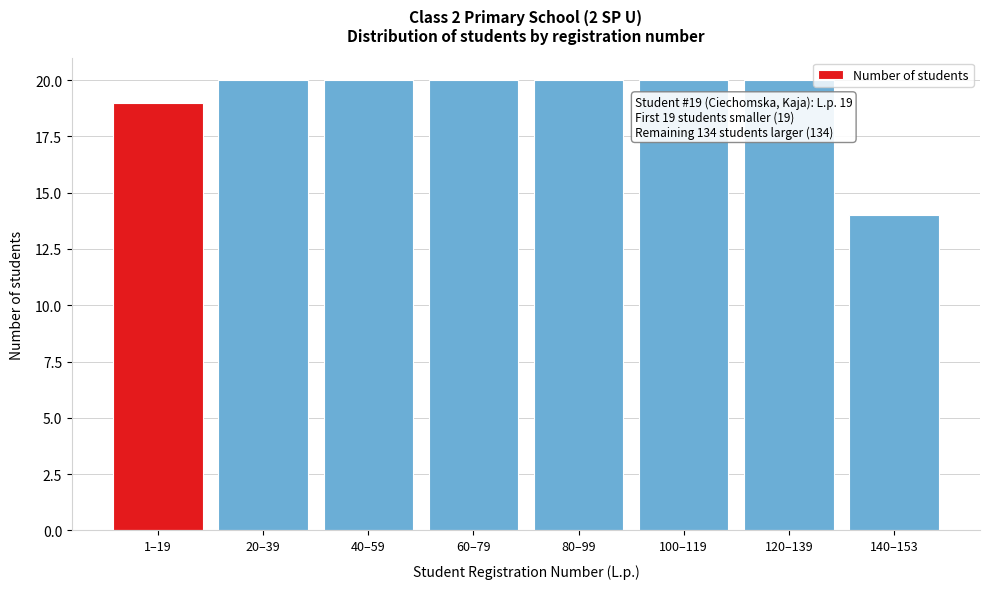

Reading left to right, extract all data points from this chart.

1–19=19	20–39=20	40–59=20	60–79=20	80–99=20	100–119=20	120–139=20	140–153=14